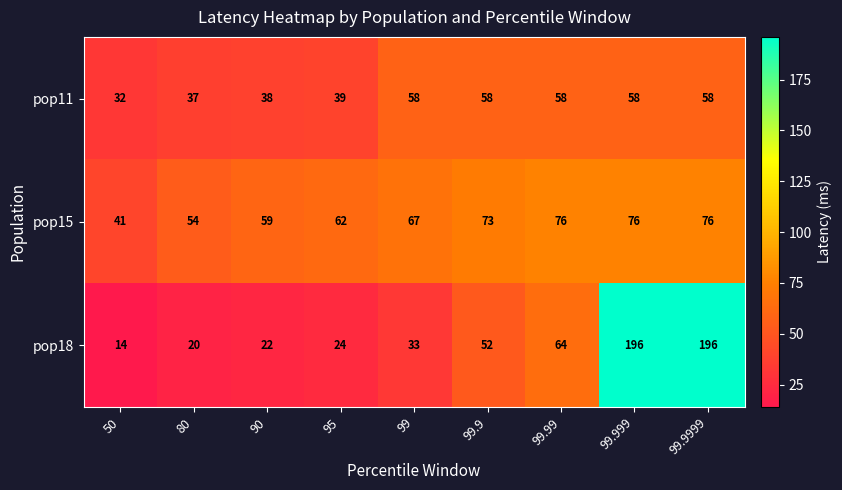

What is the minimum value for pop18?

14